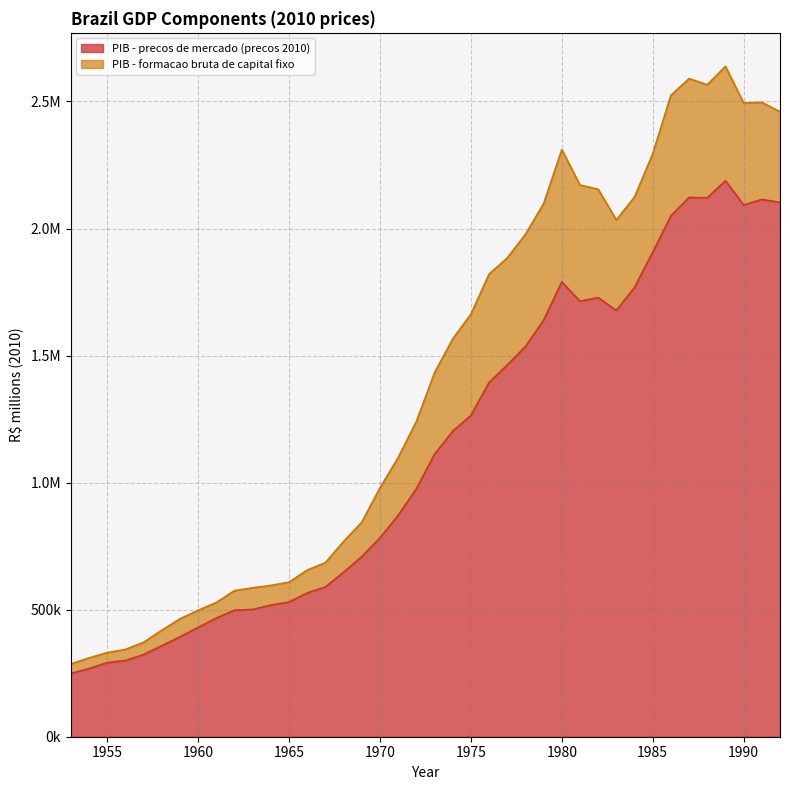

List the labels in order of value, largest first.

1989, 1987, 1988, 1991, 1992, 1990, 1986, 1985, 1980, 1984, 1982, 1981, 1983, 1979, 1978, 1977, 1976, 1975, 1974, 1973, 1972, 1971, 1970, 1969, 1968, 1967, 1966, 1965, 1964, 1963, 1962, 1961, 1960, 1959, 1958, 1957, 1956, 1955, 1954, 1953